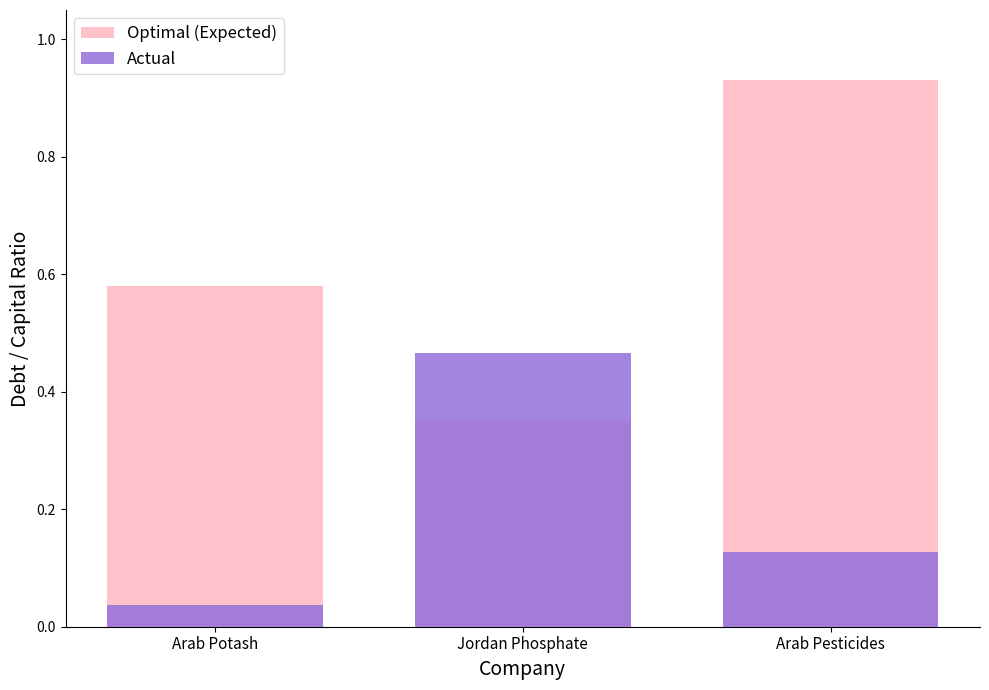

Reading left to right, what are all the values shown in this chart?

Optimal (Expected): Arab Potash=0.6	Jordan Phosphate=0.3	Arab Pesticides=0.9
Actual: Arab Potash=0.0	Jordan Phosphate=0.5	Arab Pesticides=0.1